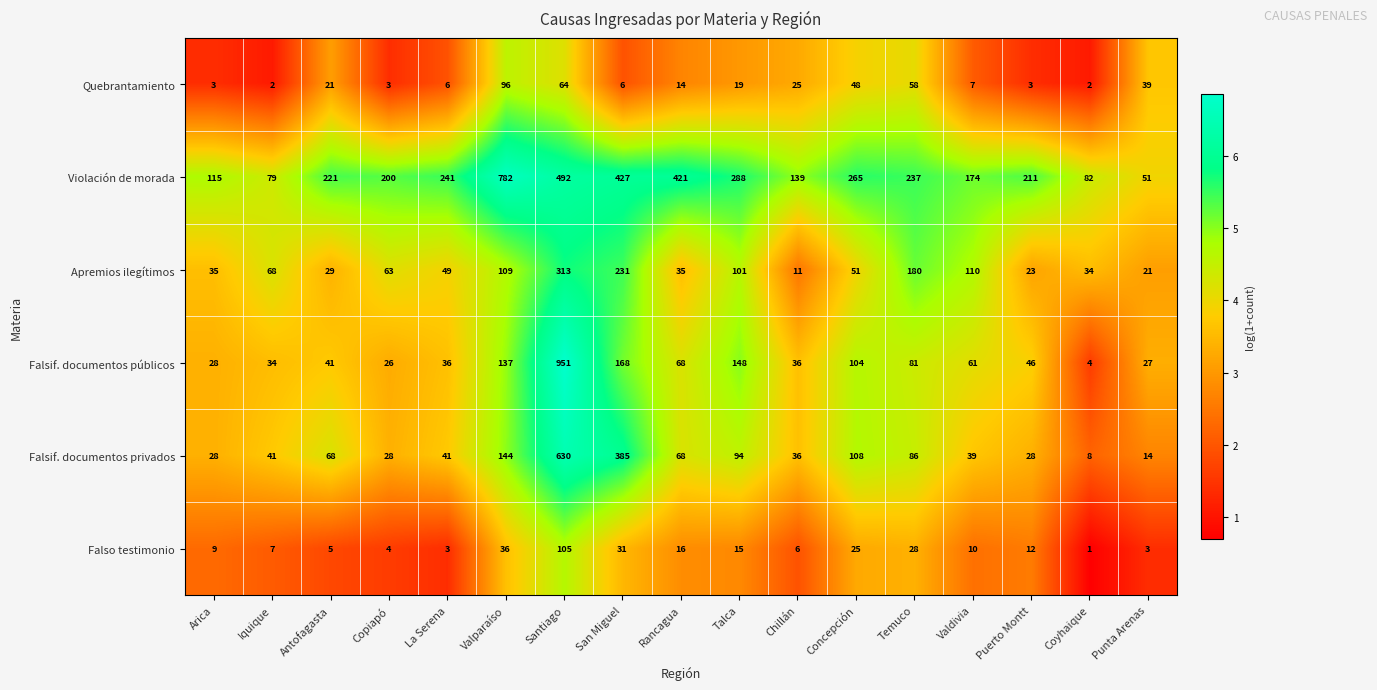

What is the spread (max minus min) of values at Temuco?

209